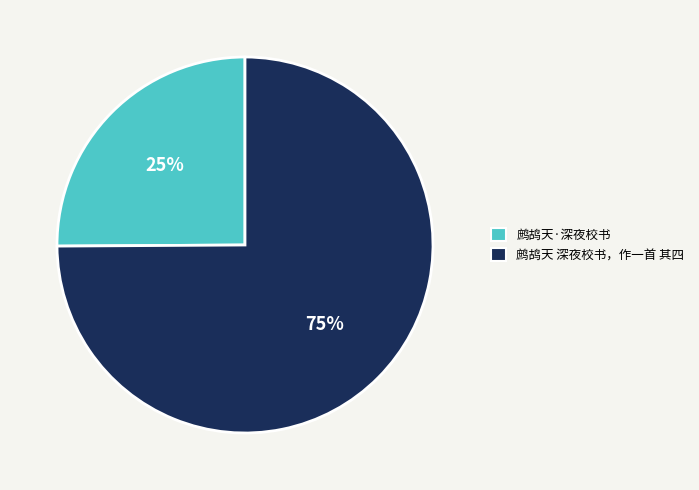

How many slices are in this pie chart?

2